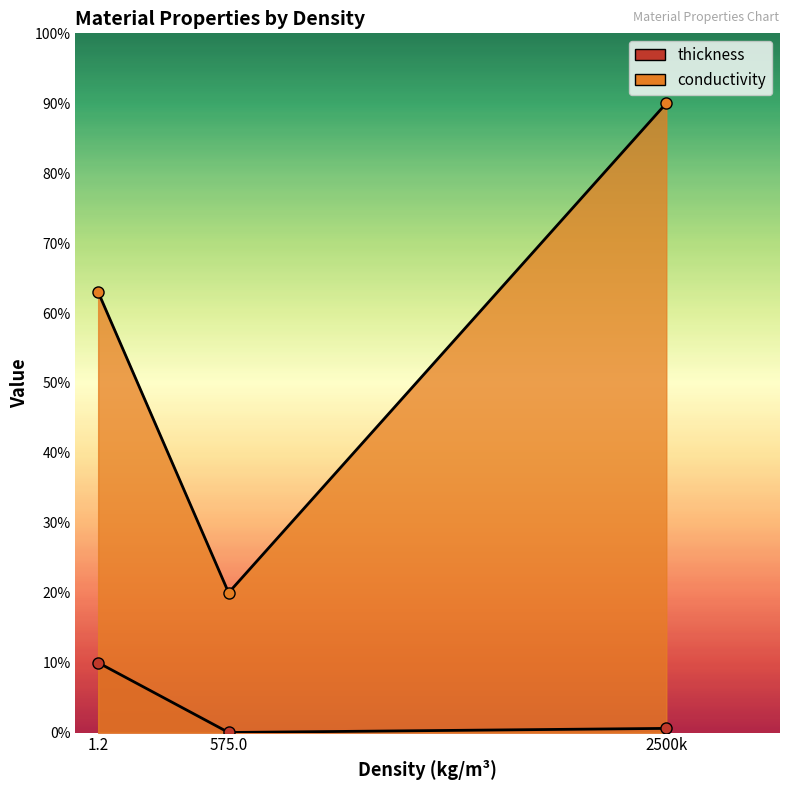

What is the spread (max minus min) of values at 2500?

0.9